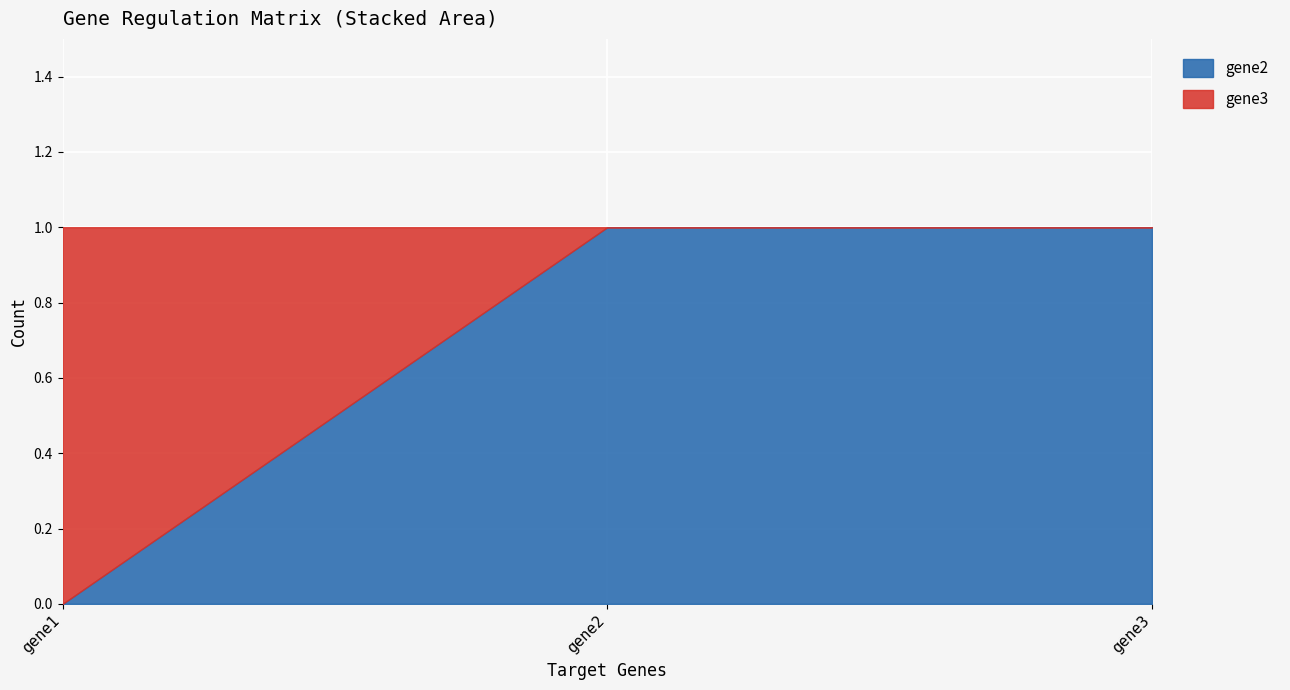

What is the sum of all gene3 values?

1